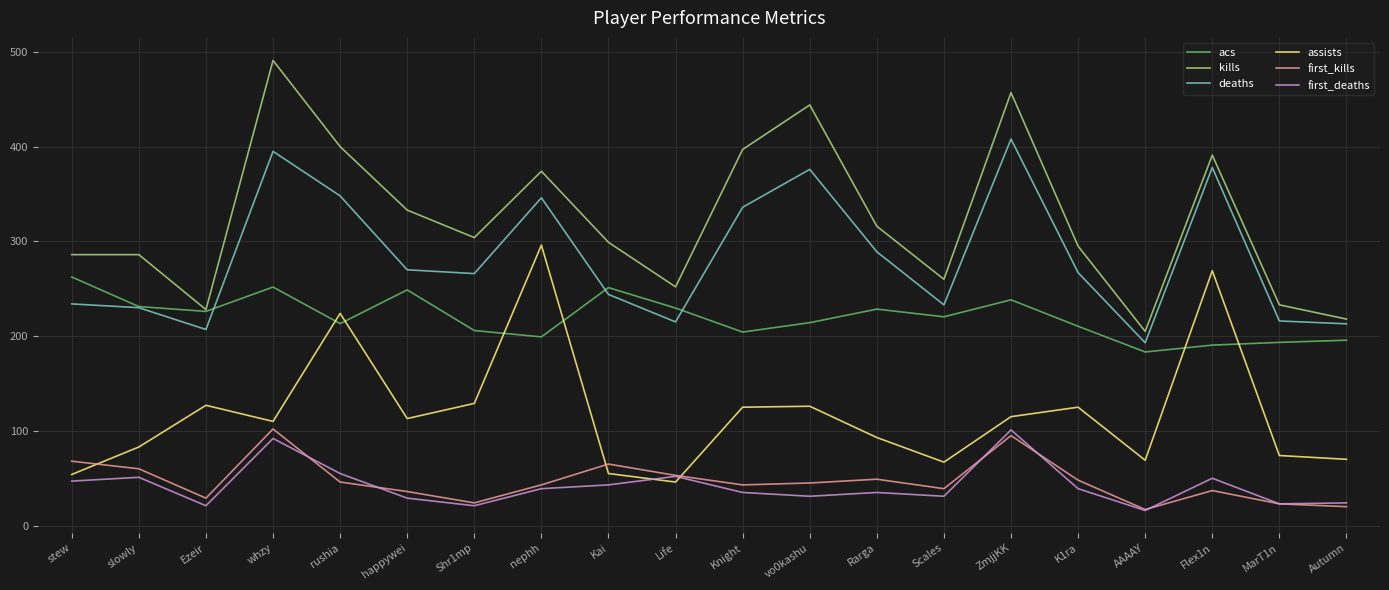

How many lines are shown in the chart?

6